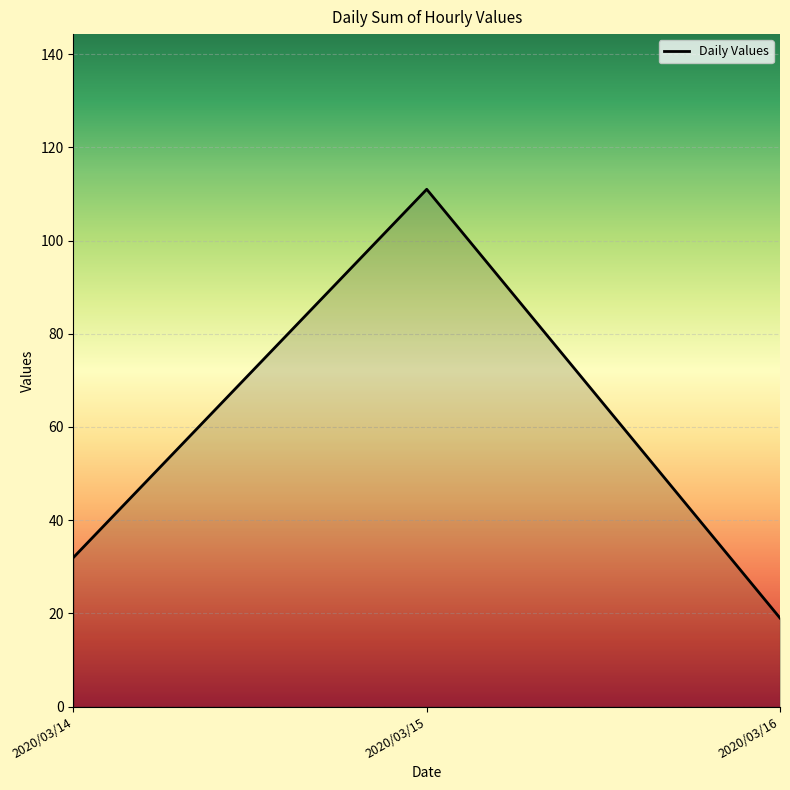

Reading right to left, what are all the values shown in this chart?

2020/03/16=19	2020/03/15=111	2020/03/14=32